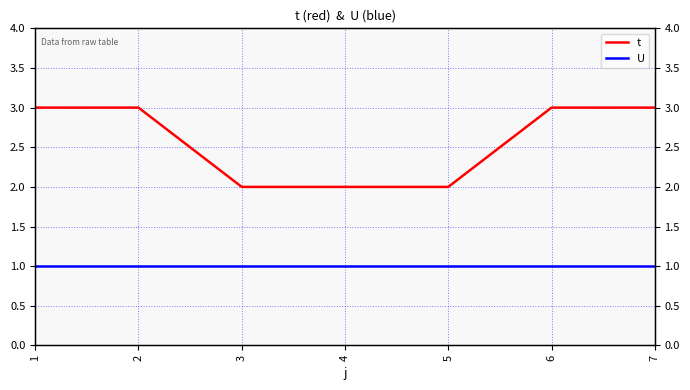

Does the chart have visible grid lines?

Yes